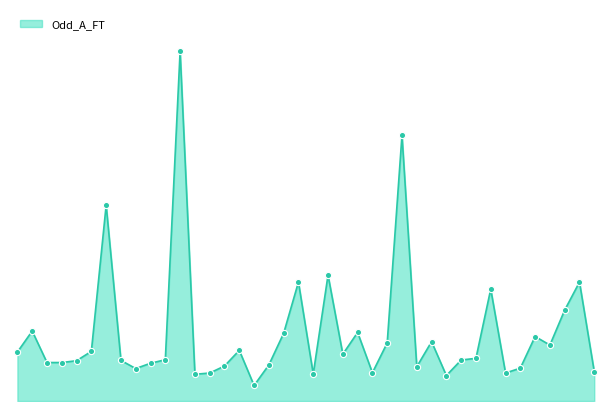

Is this an area chart (filled region under the line)?

Yes